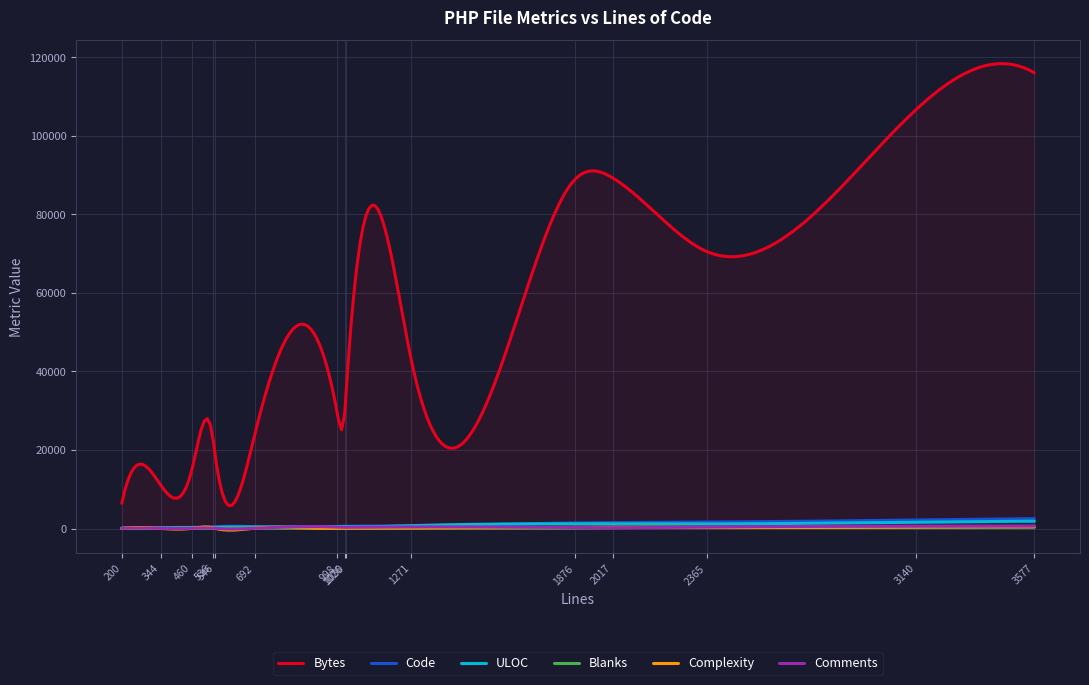

How many distinct data groups are displayed?

6